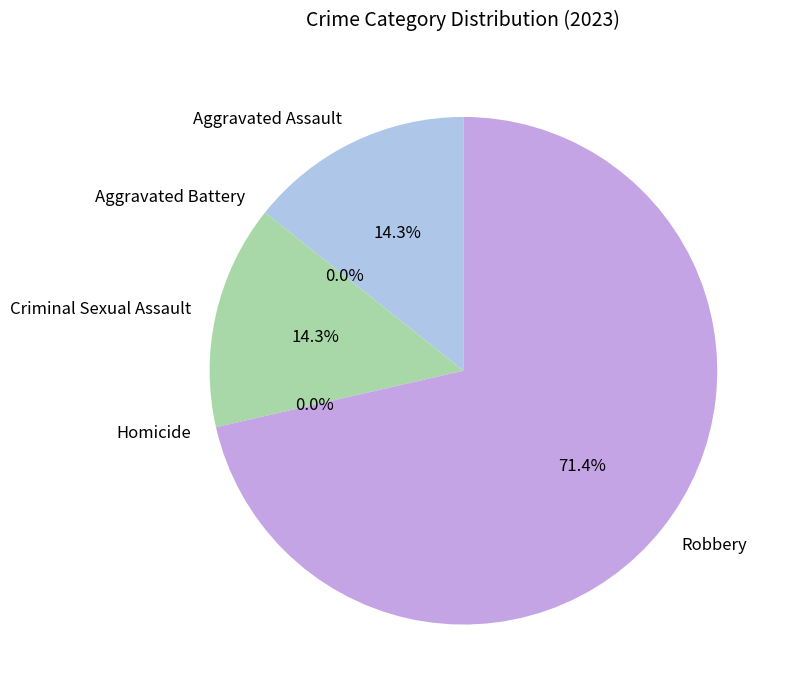

To the nearest percent, what is the difference between the Homicide and Criminal Sexual Assault slice percentages?

14%